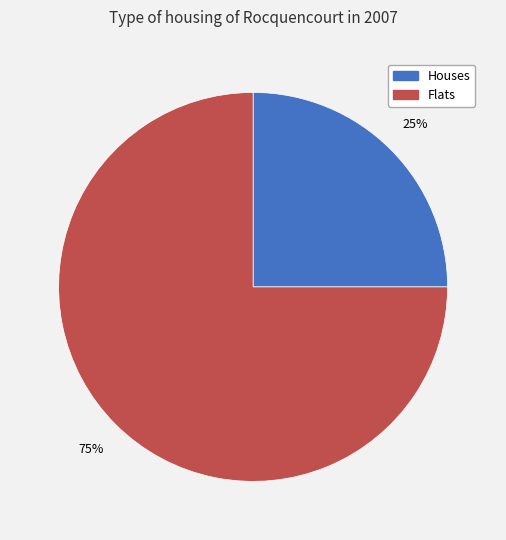

Combined, do Flats and Houses account for over 50%?

Yes